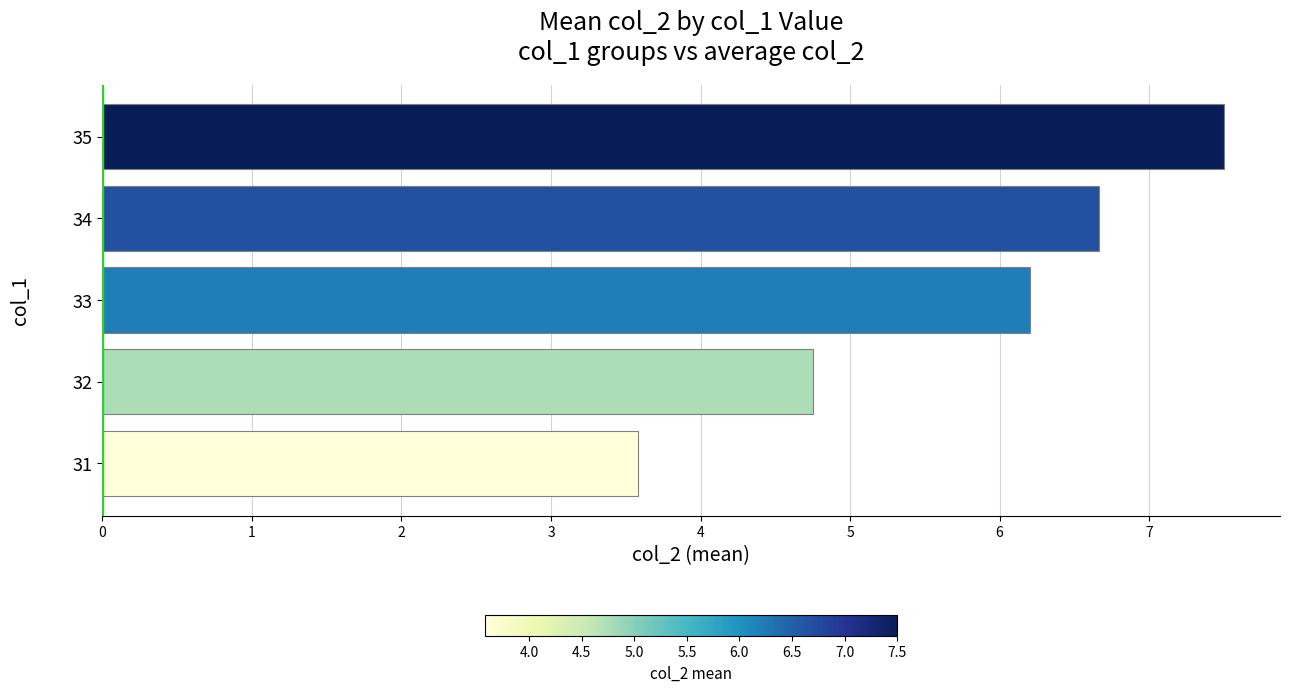

What is the smallest value displayed?

3.6